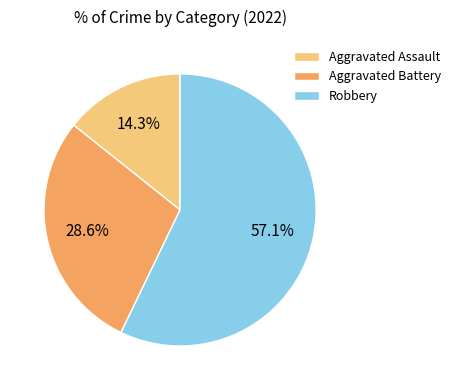

Rank the categories by value from highest to lowest.

Robbery, Aggravated Battery, Aggravated Assault